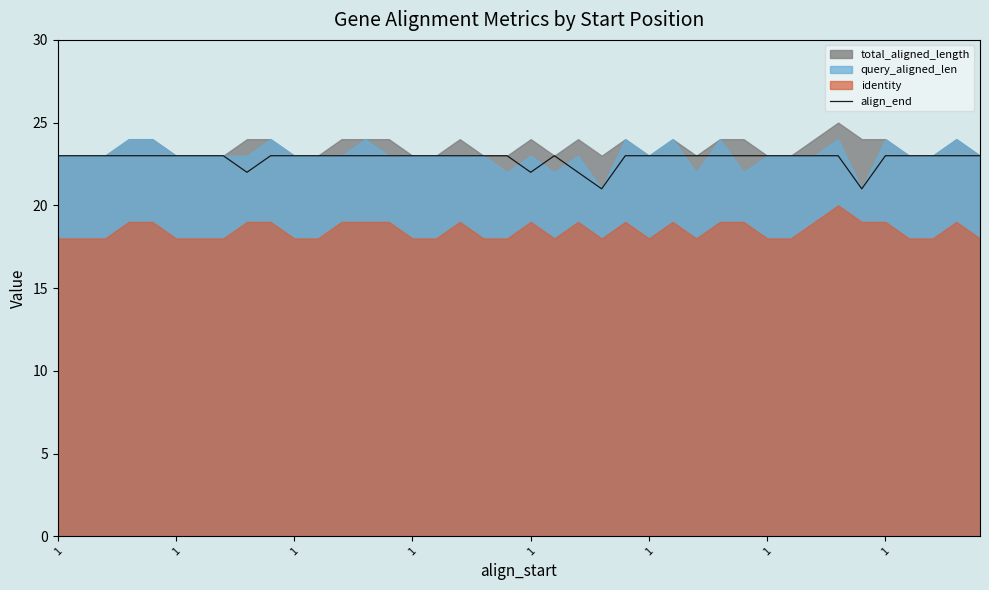

How many points are higher than both their immediate neighbors (excluding endpoints)?

1